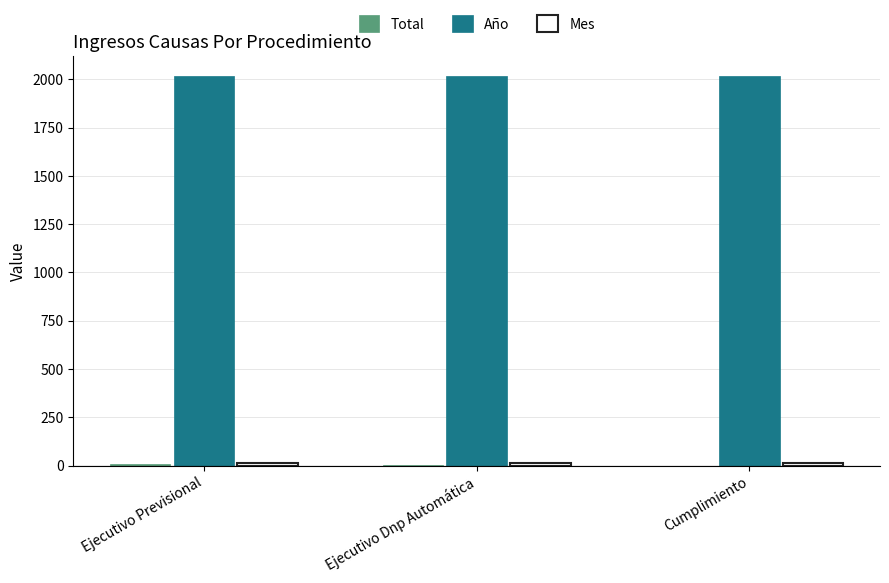

Which series has the largest total across all categories?

Año